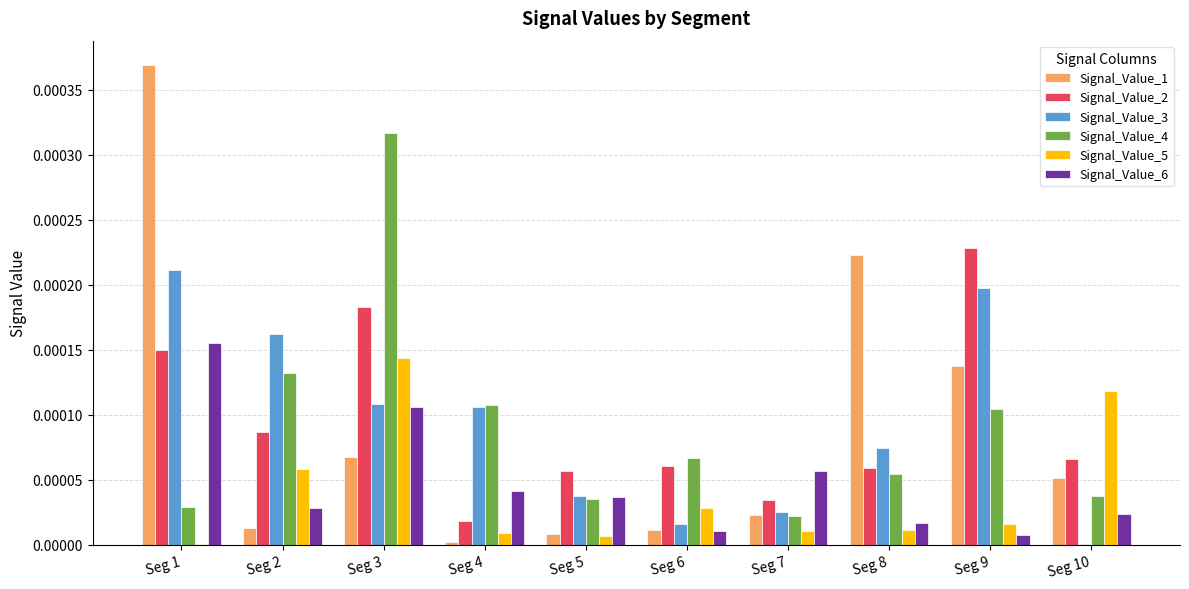

The value of Signal_Value_2 at Seg 9 is 0.0. True or false?

True